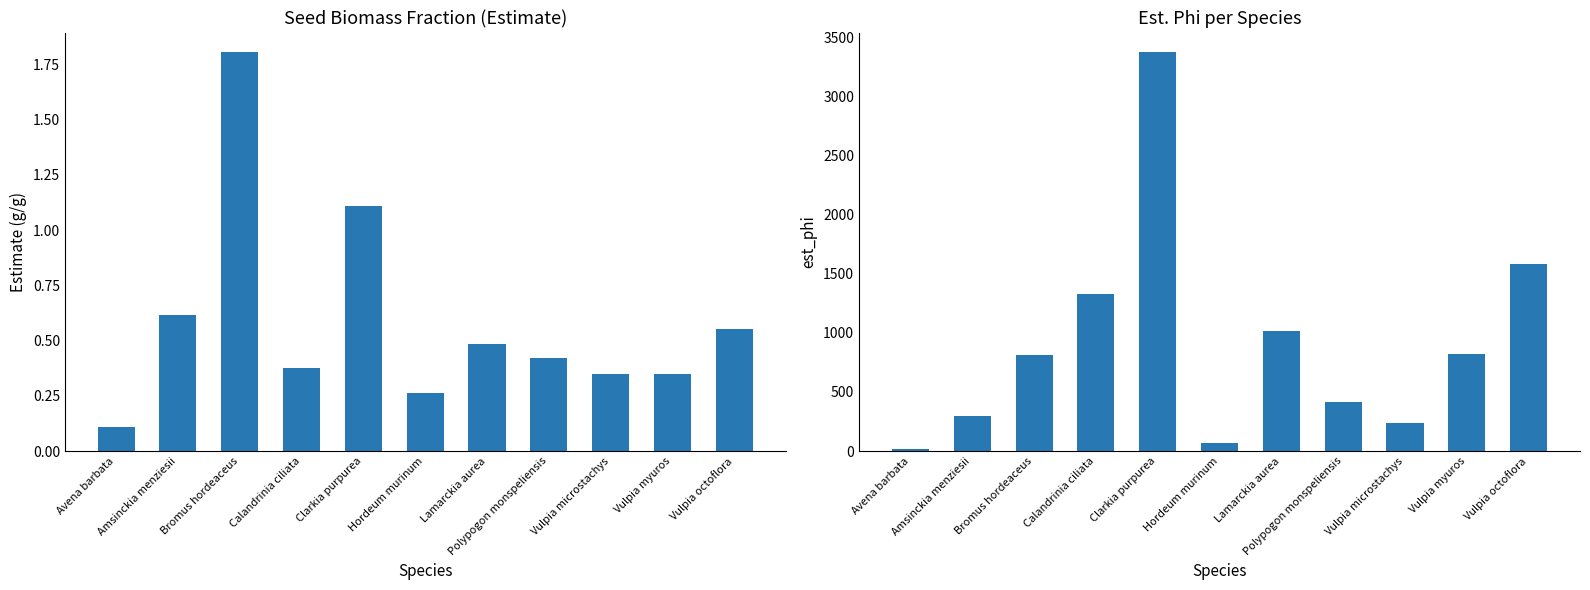

Where is Estimate nearest to the value 0?

Avena barbata